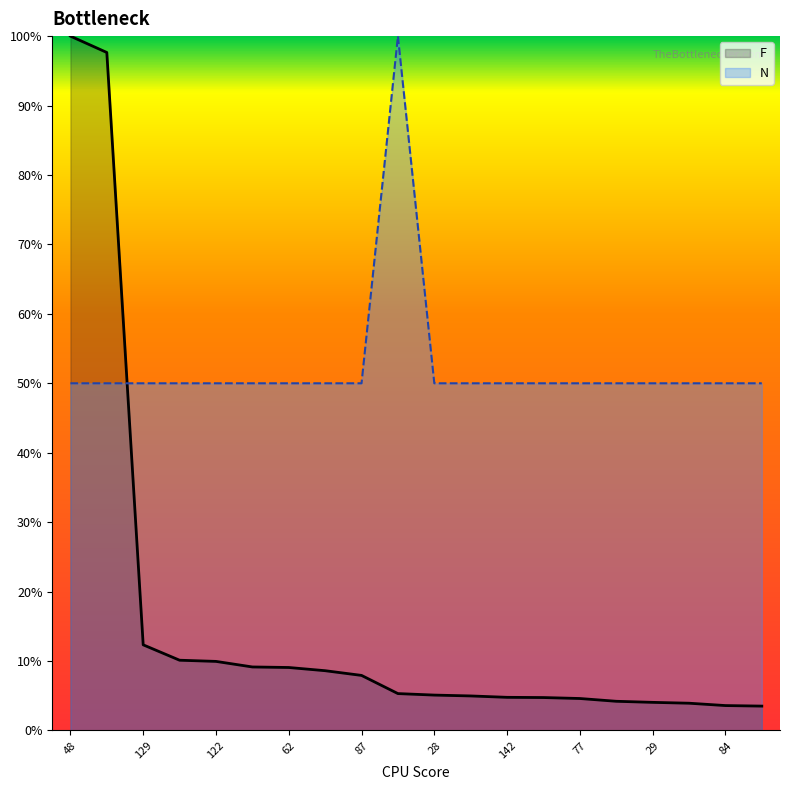

What is the value of the F point at the 19th from the left?

3.6